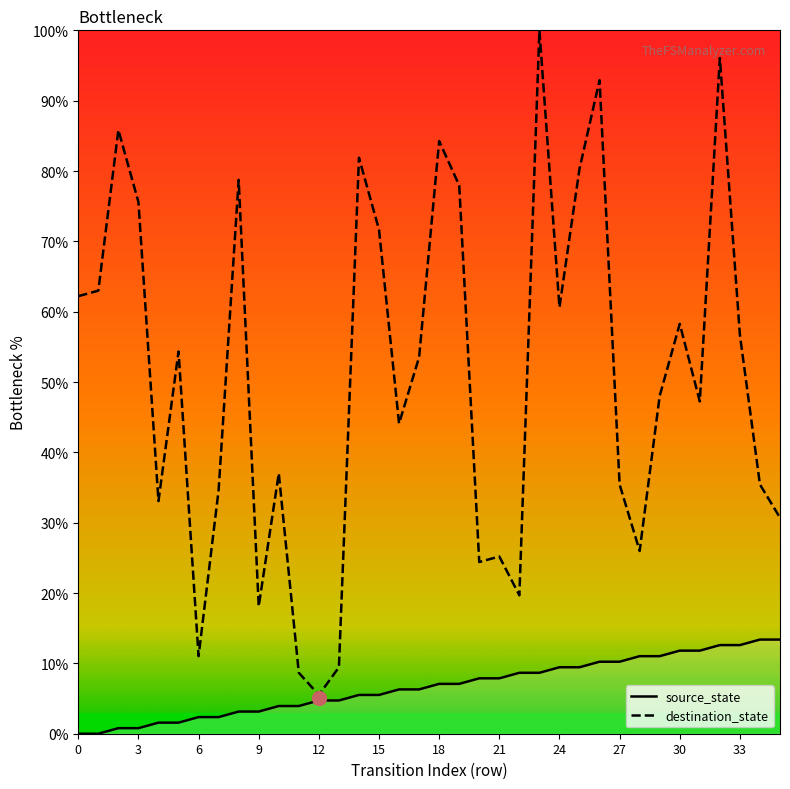

What is the sum of all destination_state values?

1827.6